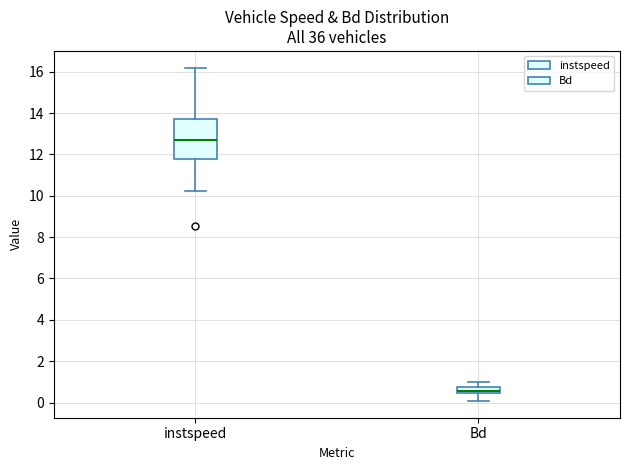

Which box is the tallest, from its lower edge to its upper edge?

instspeed